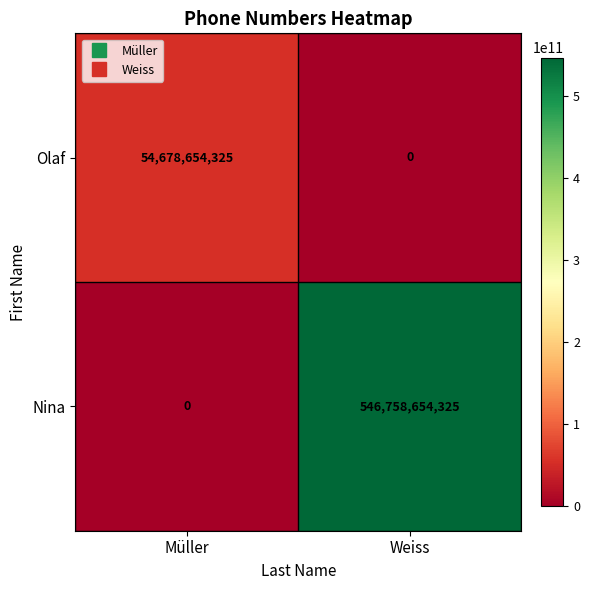

What is the greatest value displayed?

546758654325